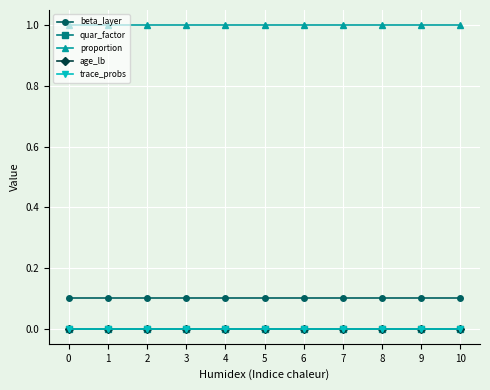

Is this an area chart (filled region under the line)?

No